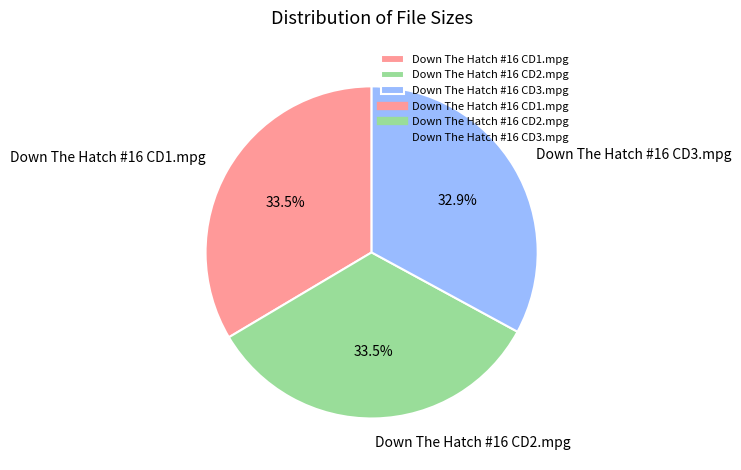

To the nearest percent, what is the difference between the largest and smallest slice percentages?

1%